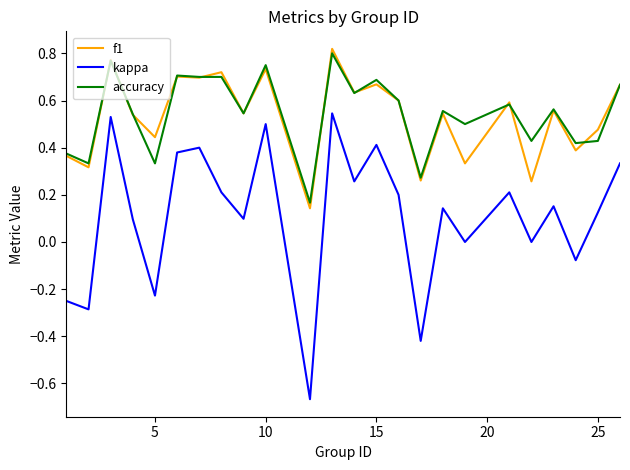

True or false: f1 and kappa cross at least once.

False